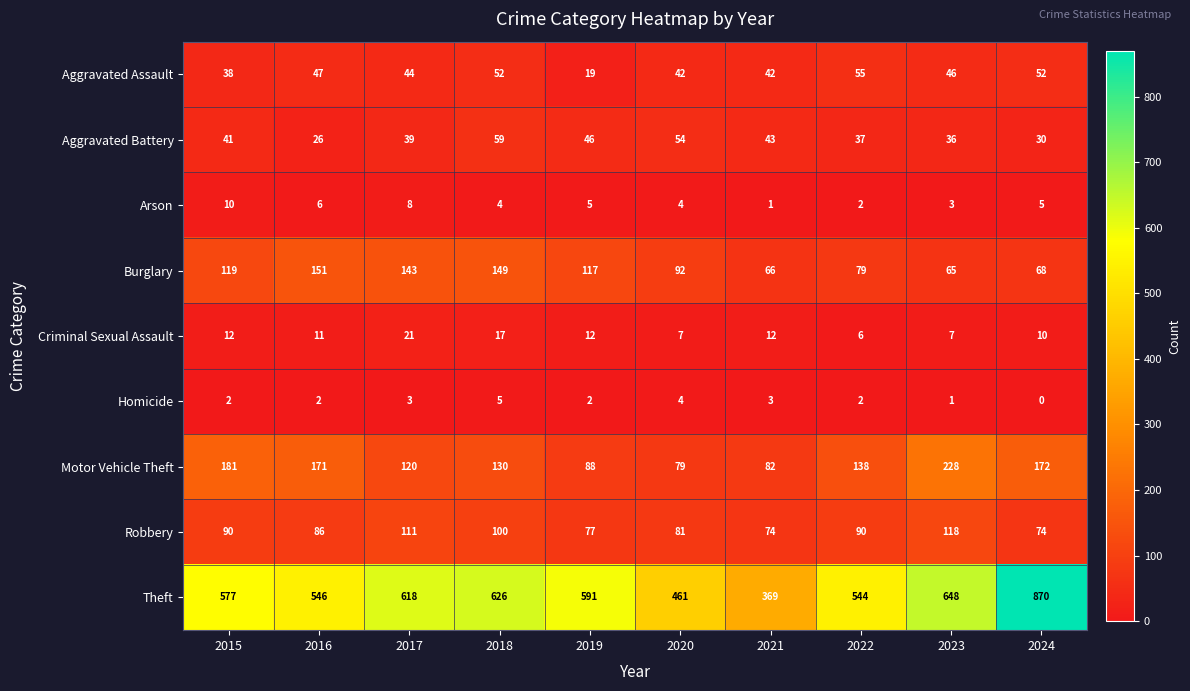

Read the Aggravated Battery value at 2024, to the nearest 5.

30